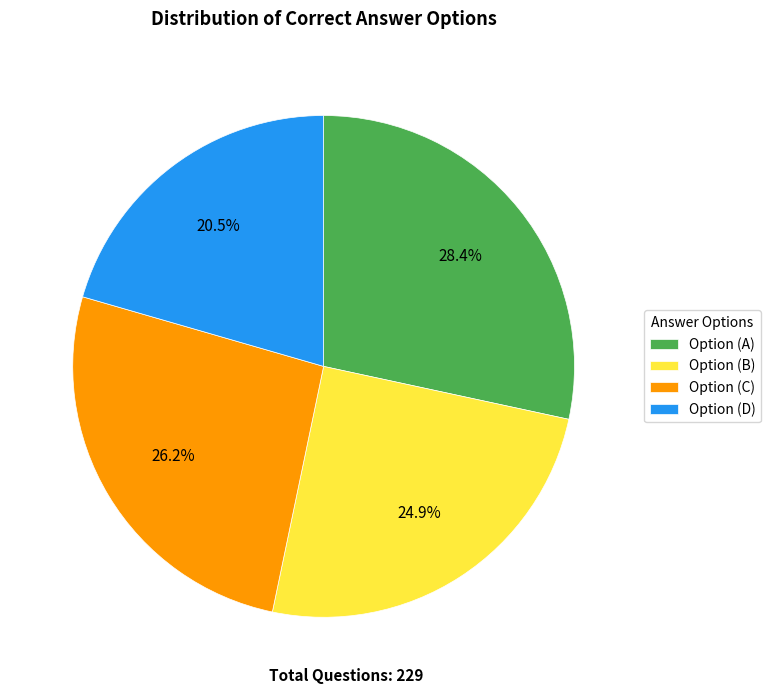

Between Option (B) and Option (A), which is larger?

Option (A)